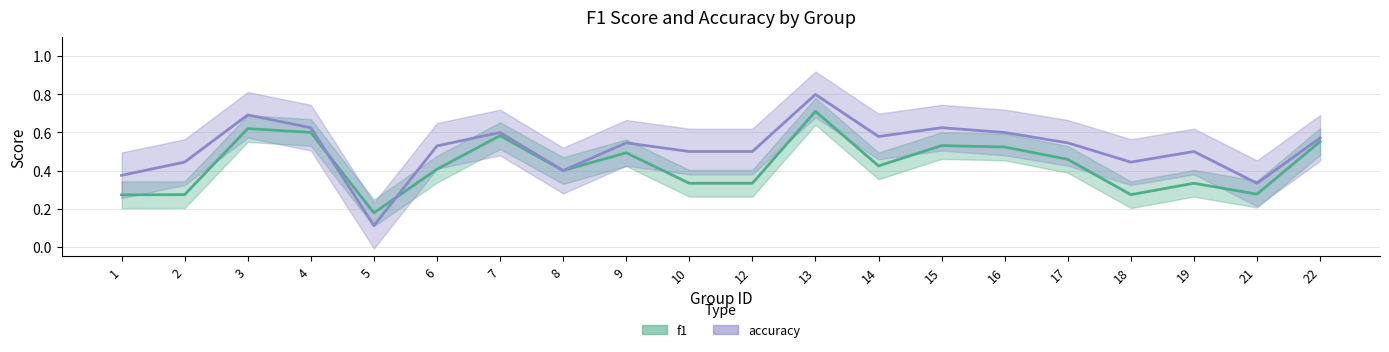

Reading right to left, list all the values displayed in this chart.

f1: 0.6	0.3	0.3	0.3	0.5	0.5	0.5	0.4	0.7	0.3	0.3	0.5	0.4	0.6	0.4	0.2	0.6	0.6	0.3	0.3
accuracy: 0.6	0.3	0.5	0.4	0.5	0.6	0.6	0.6	0.8	0.5	0.5	0.5	0.4	0.6	0.5	0.1	0.6	0.7	0.4	0.4